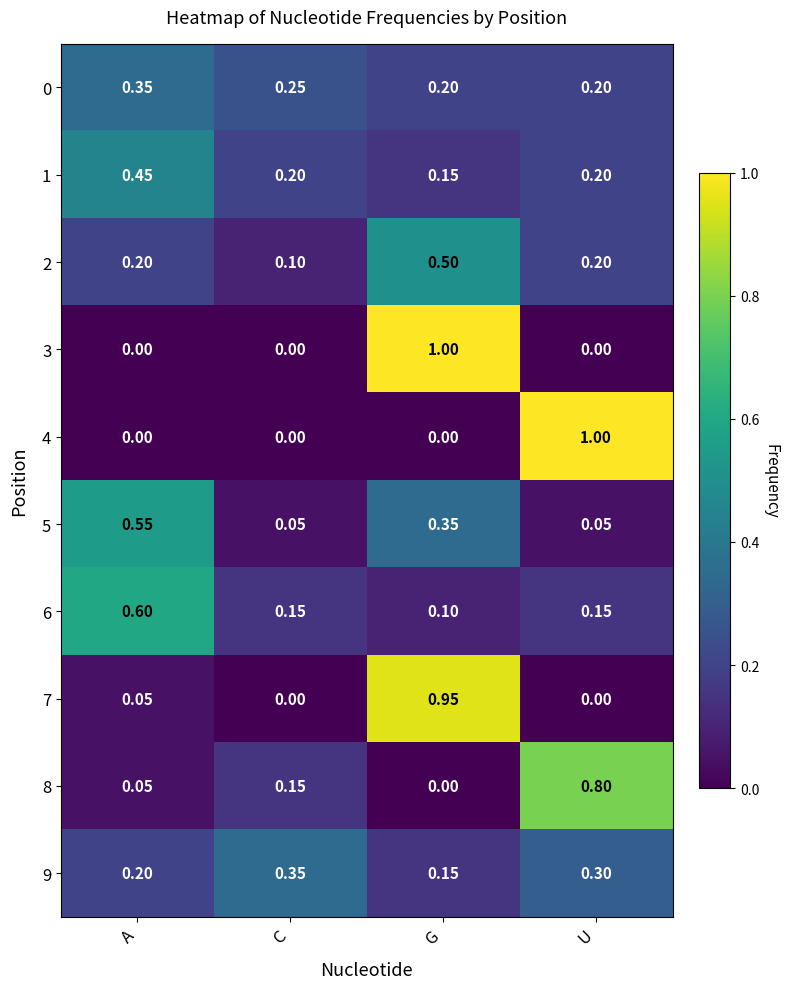

List the labels in order of 9 value, smallest first.

G, A, U, C